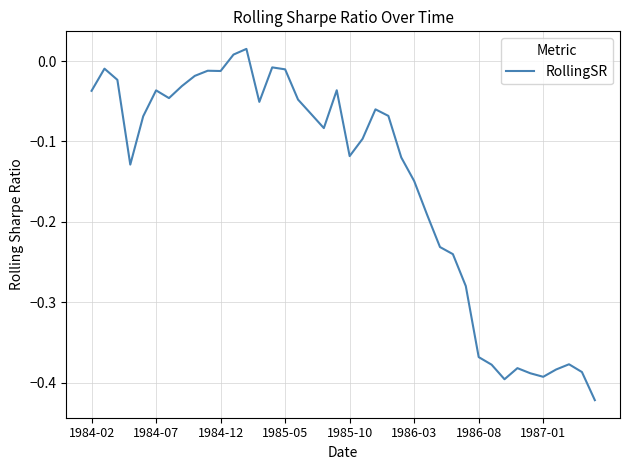

What is the difference between the maximum and minimum values?

0.4